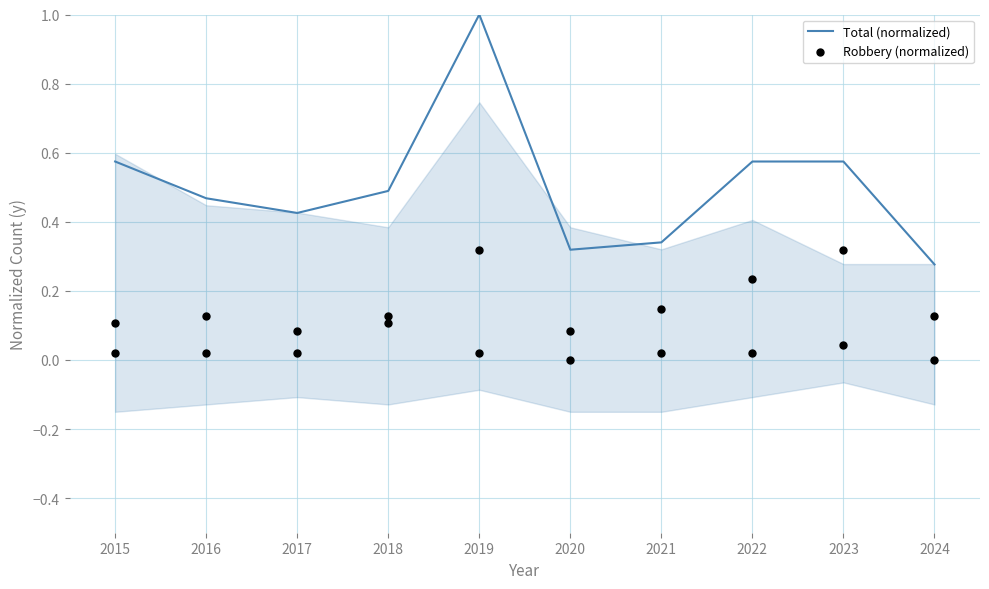

What are all the series names shown in the legend?

Total (normalized), Robbery (normalized)